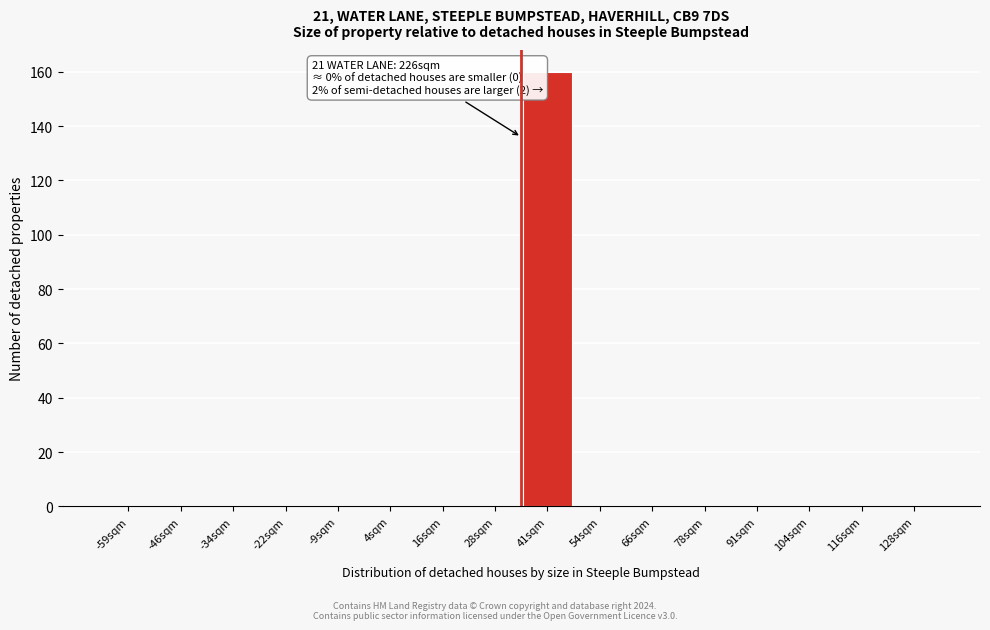

Reading left to right, extract all data points from this chart.

-59sqm=0	-46sqm=0	-34sqm=0	-22sqm=0	-9sqm=0	4sqm=0	16sqm=0	28sqm=0	41sqm=160	54sqm=0	66sqm=0	78sqm=0	91sqm=0	104sqm=0	116sqm=0	128sqm=0